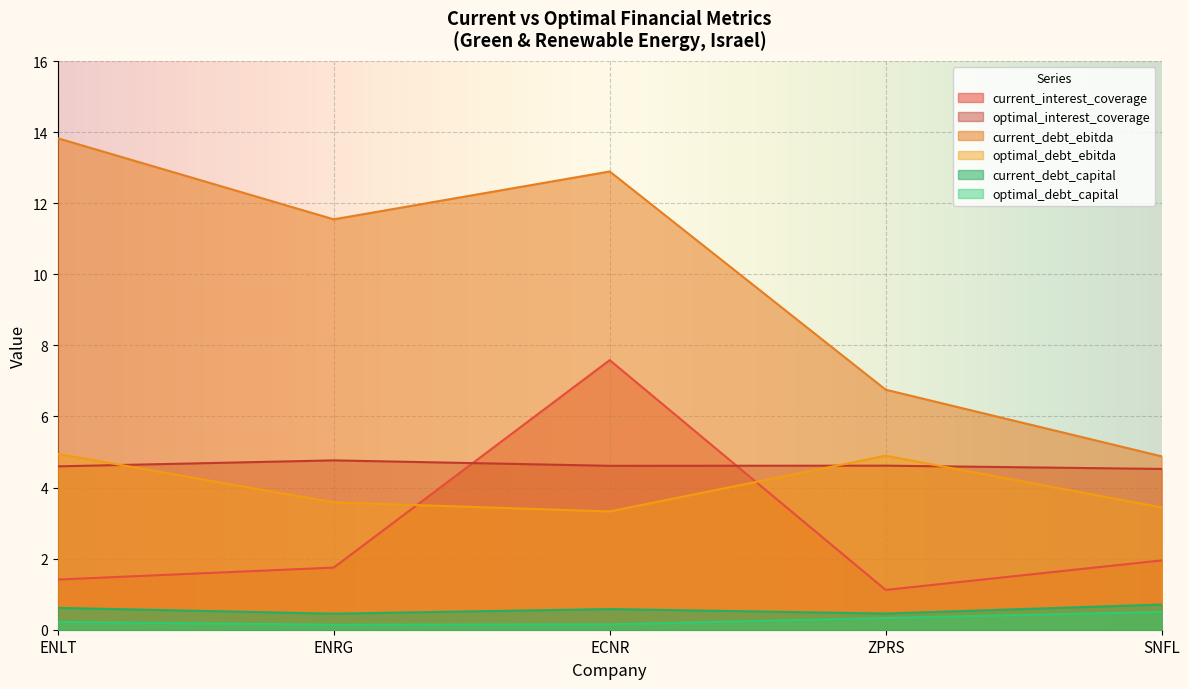

Which series has the widest spread of values?

current_debt_ebitda